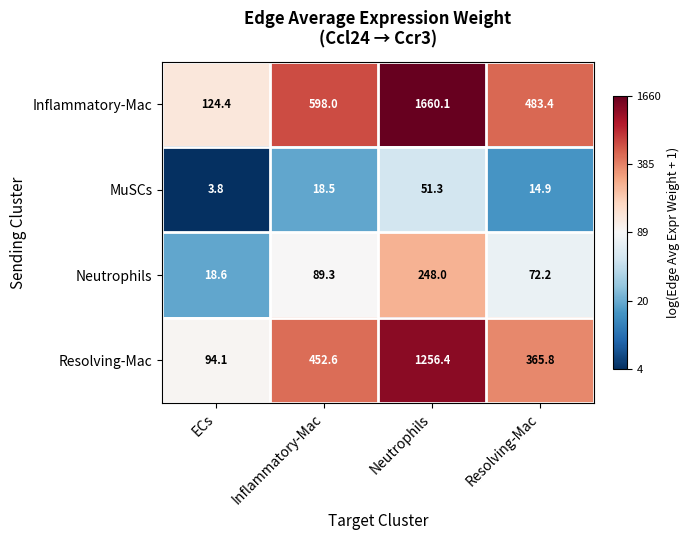

At how many categories does at least one series exceed 6?

4